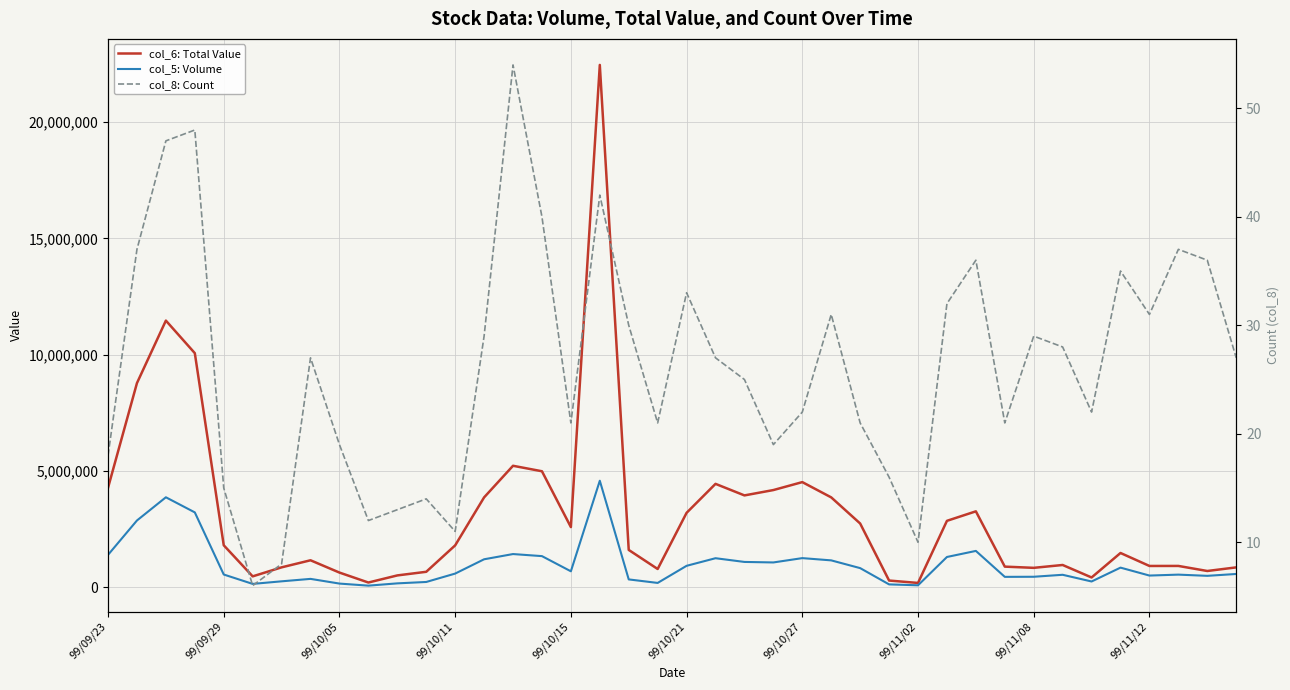

What is the difference between the maximum and second lowest values in the col_6: Total Value series?

22264760